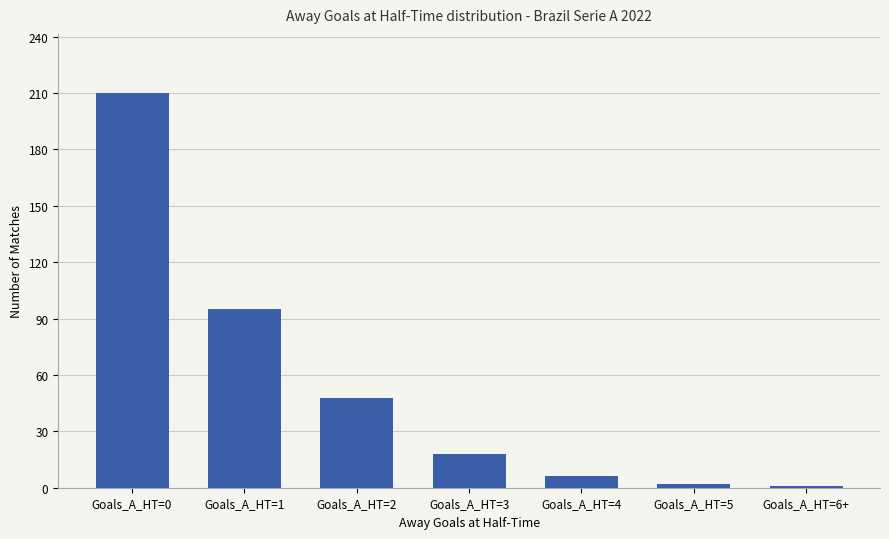

Which has a higher value, Goals_A_HT=2 or Goals_A_HT=6+?

Goals_A_HT=2